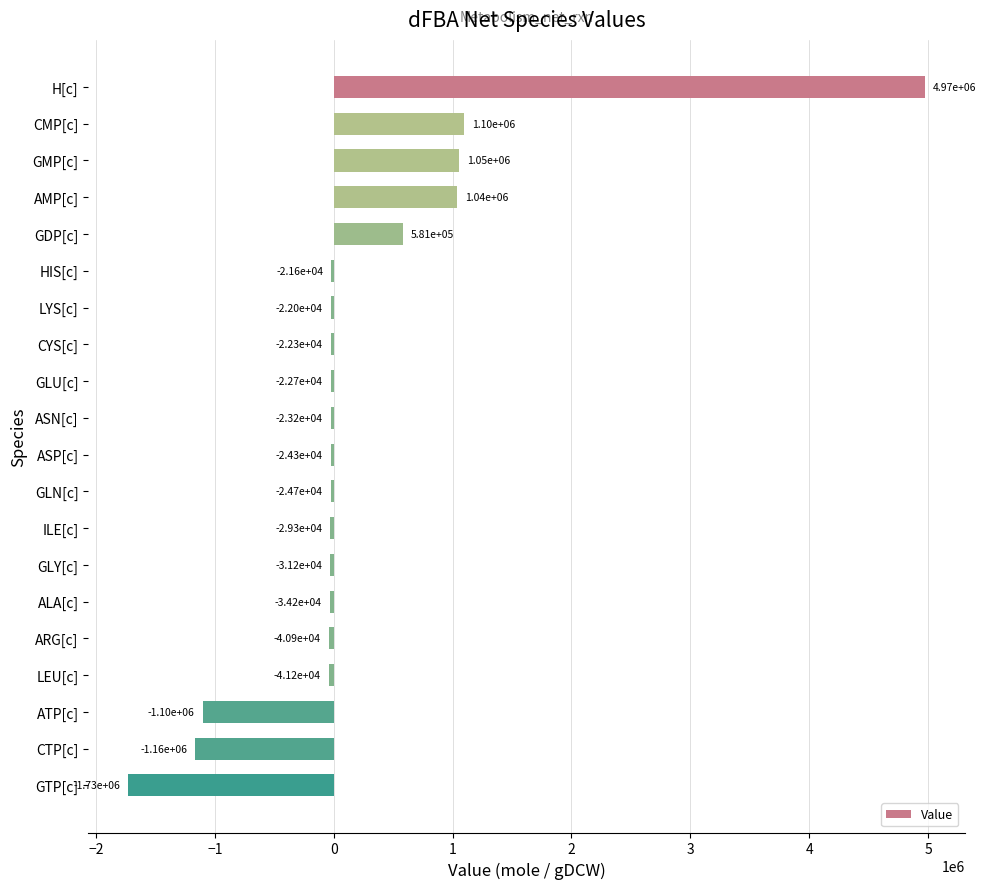

At which label is the value closest to 1622017?

CMP[c]